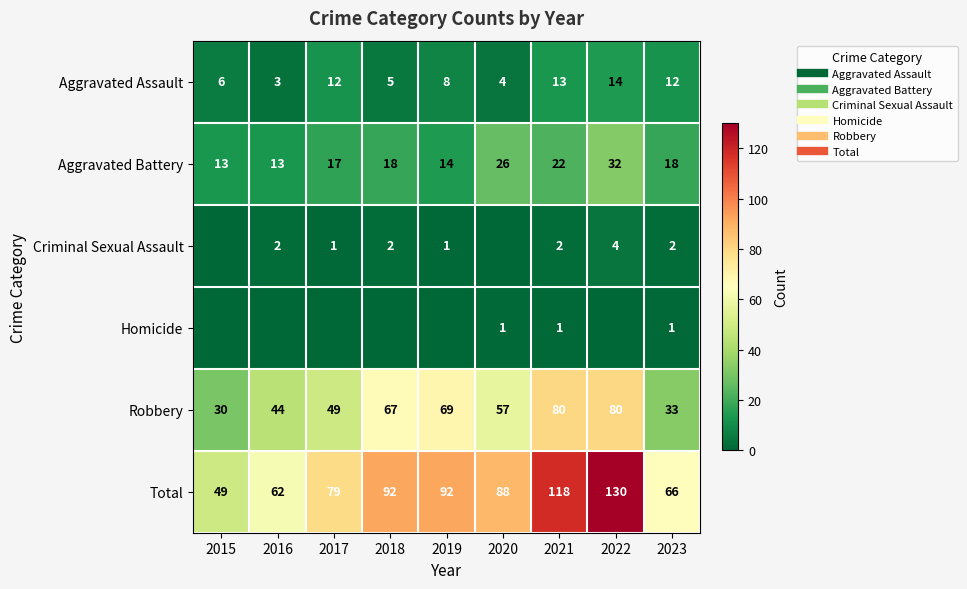

The Aggravated Battery series shows 26 at 2020. True or false?

True